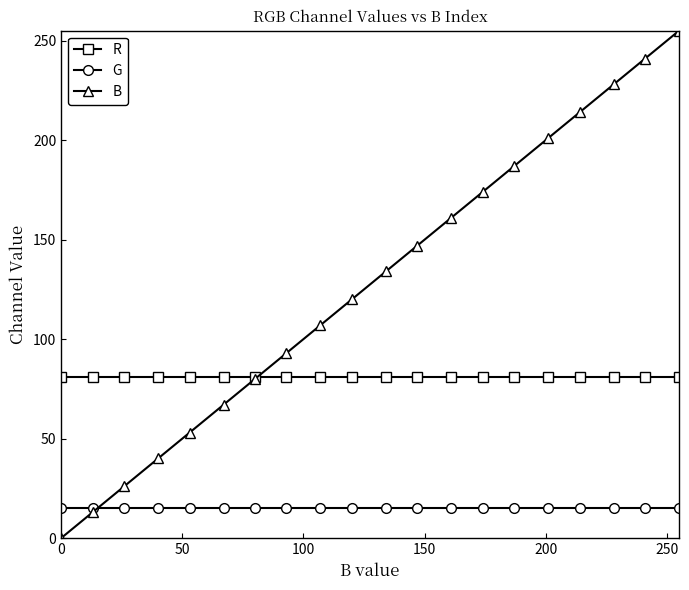

What is the value of the B point at the 14th from the left?

174